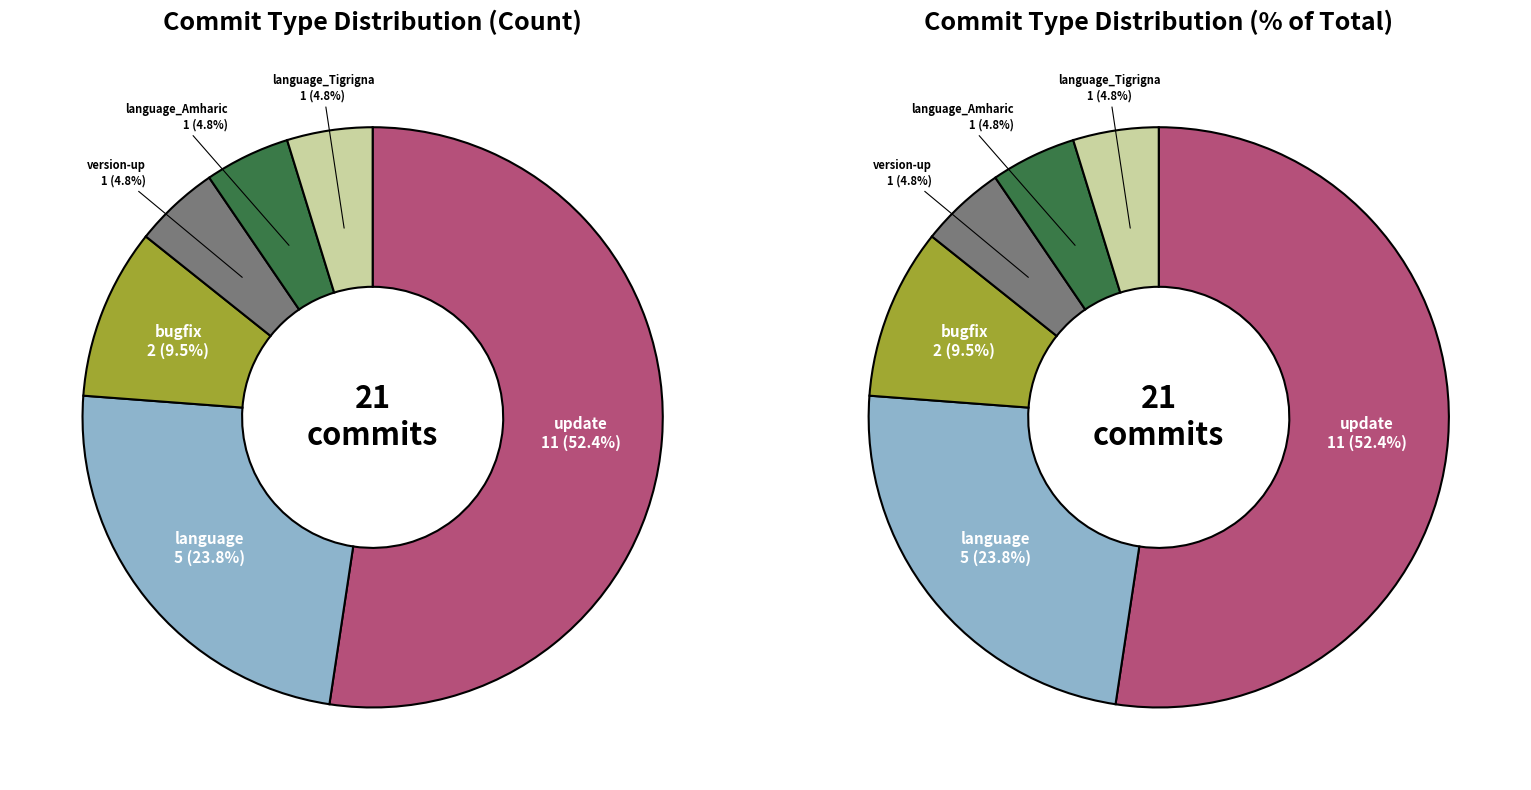

To the nearest percent, what percentage of the pie is language_Amharic?

5%